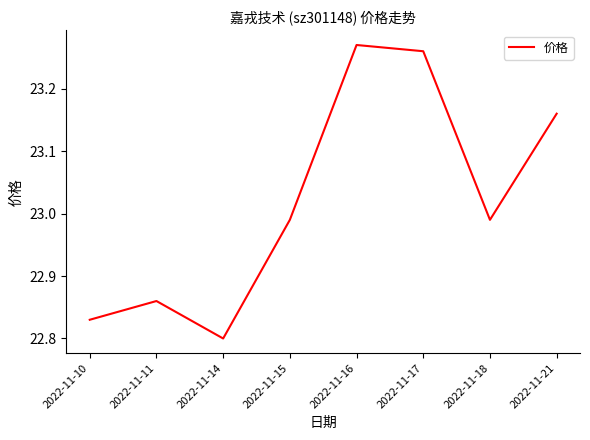

True or false: the data has more than 1 interior local peaks.

True